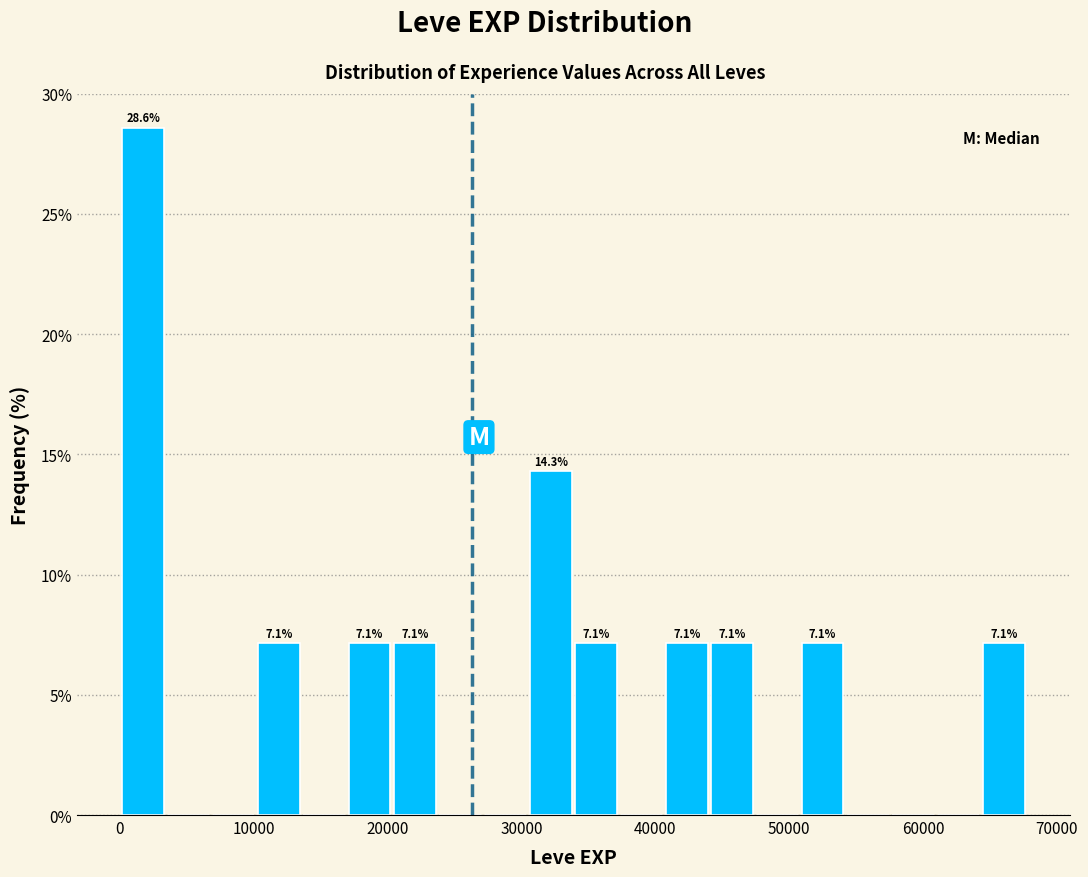

Read against the x-axis, roughly where is the centre of the tallest bar?

2000